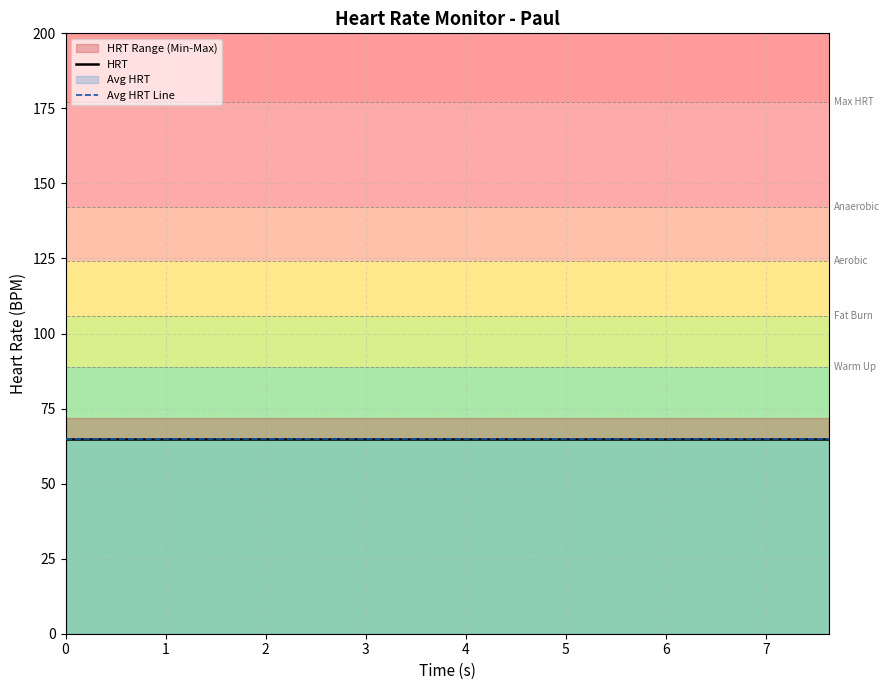

True or false: Max HRT and Min HRT cross at least once.

False